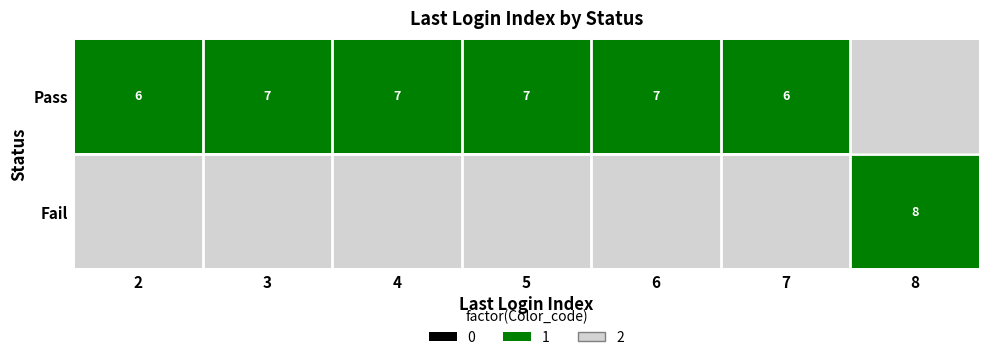

What is the sum of the Pass values at 5 and 7?

13